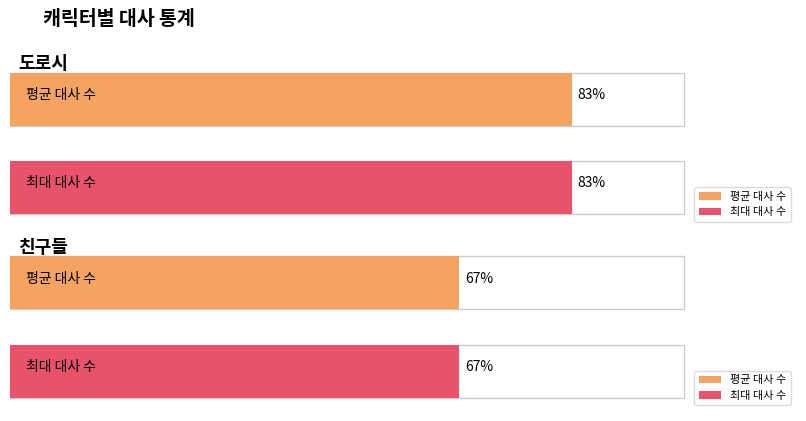

Which series has the largest total across all categories?

도로시